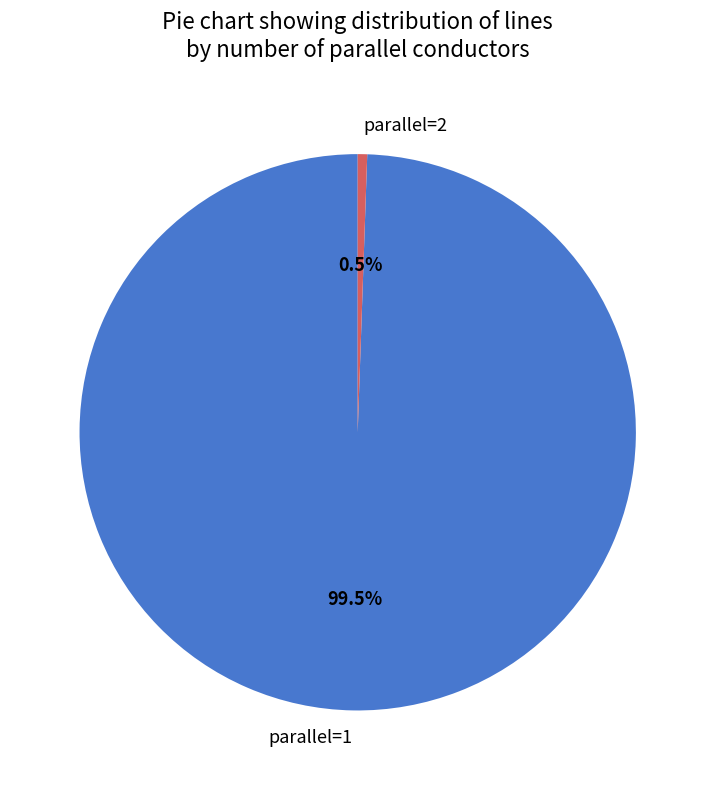

Does parallel=1 account for over 50% of the chart?

Yes